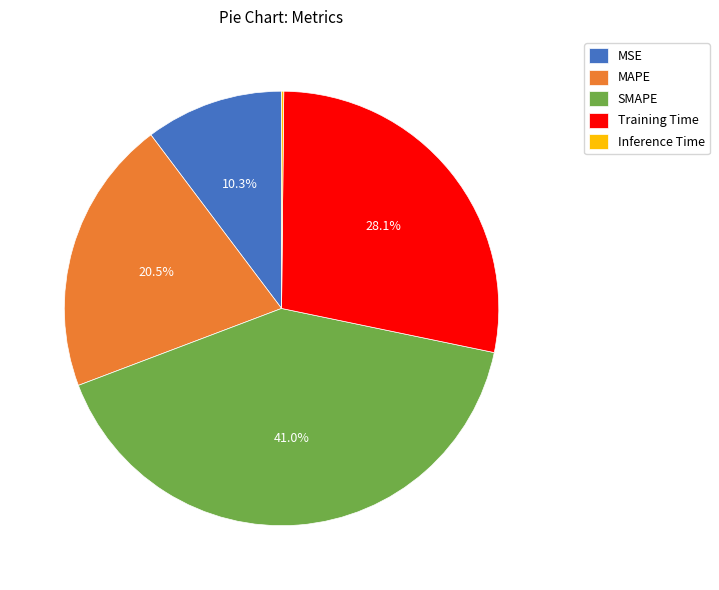

What is the ratio of the value at MSE to the value at MAPE?

0.5